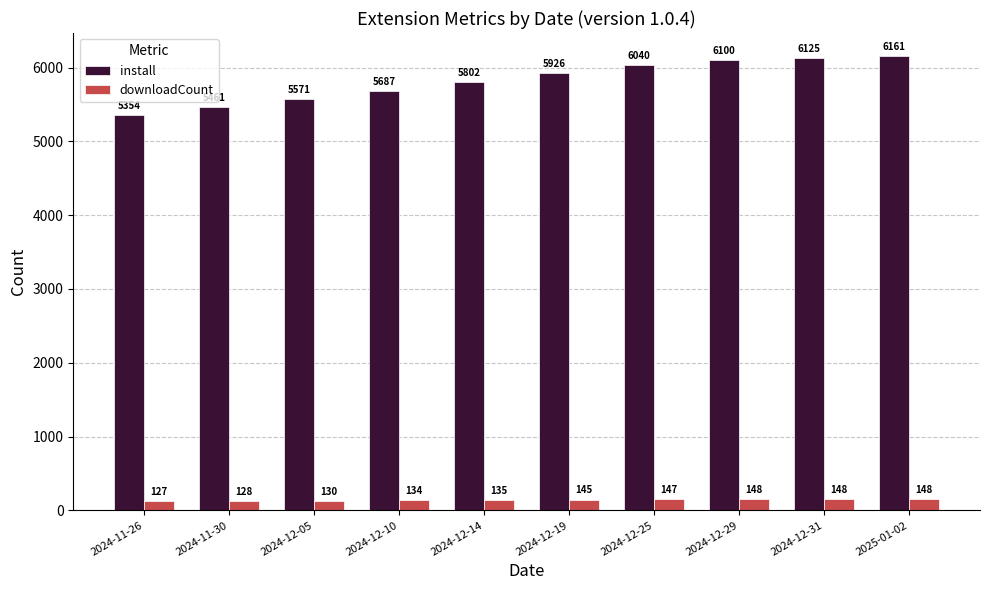

What is the maximum value shown in the chart?

6161